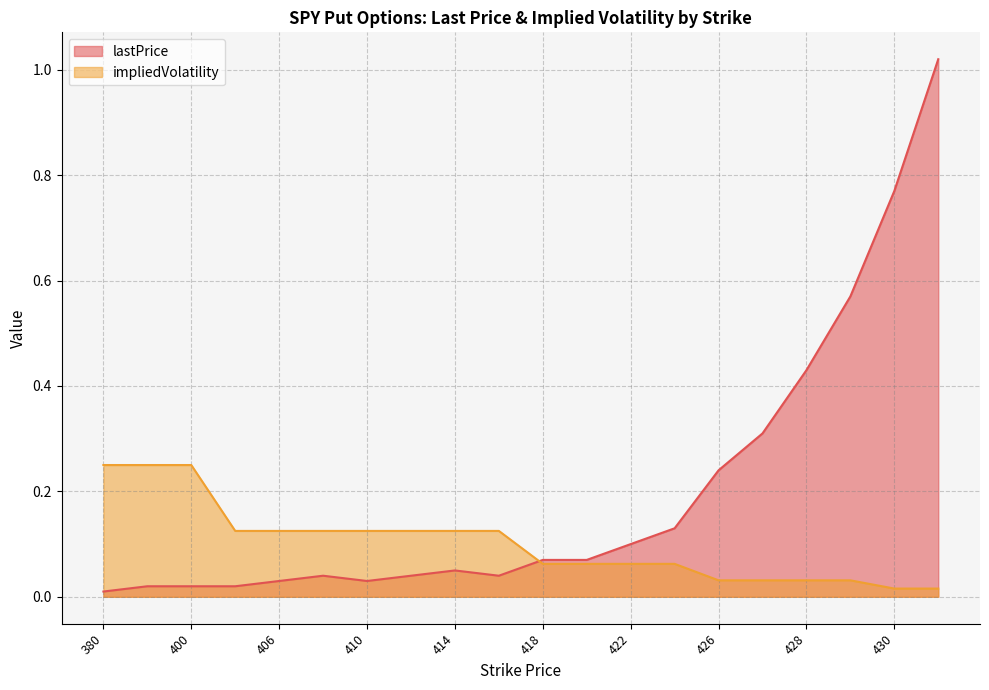

Rank the series by their maximum value, from lowest to highest.

impliedVolatility, lastPrice